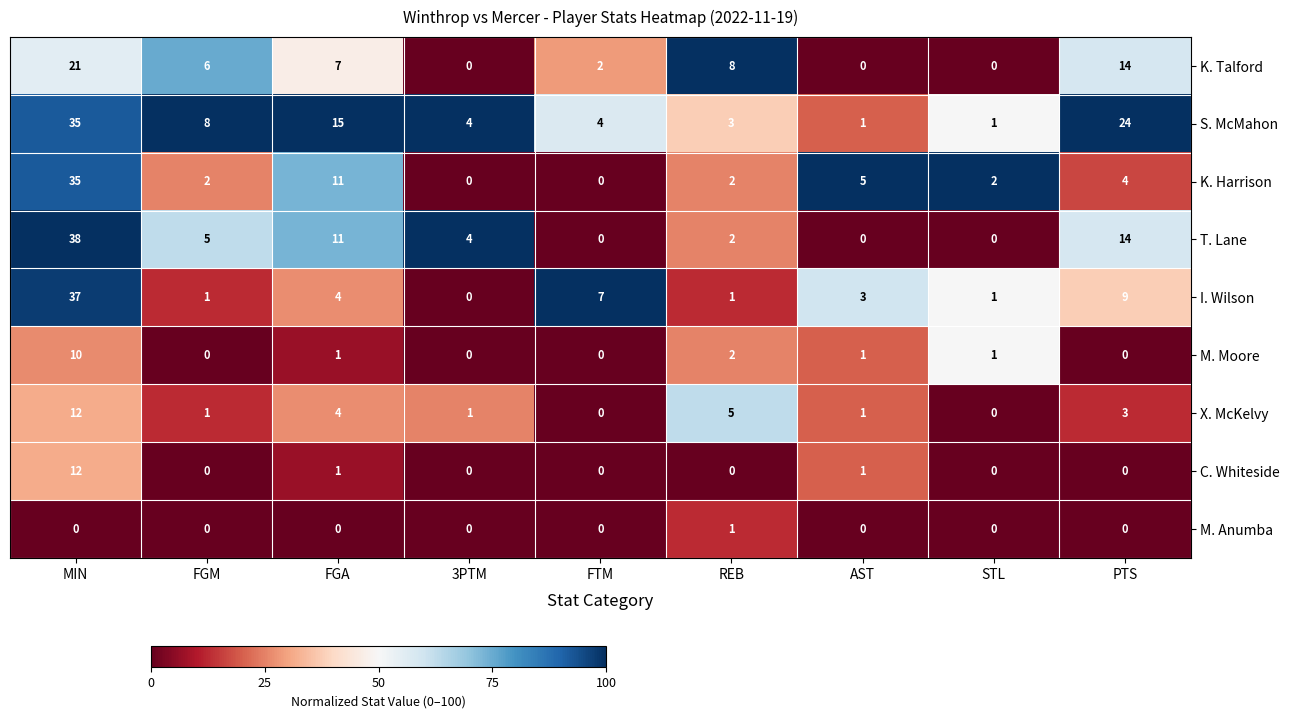

What is the spread (max minus min) of values at FGA?

15